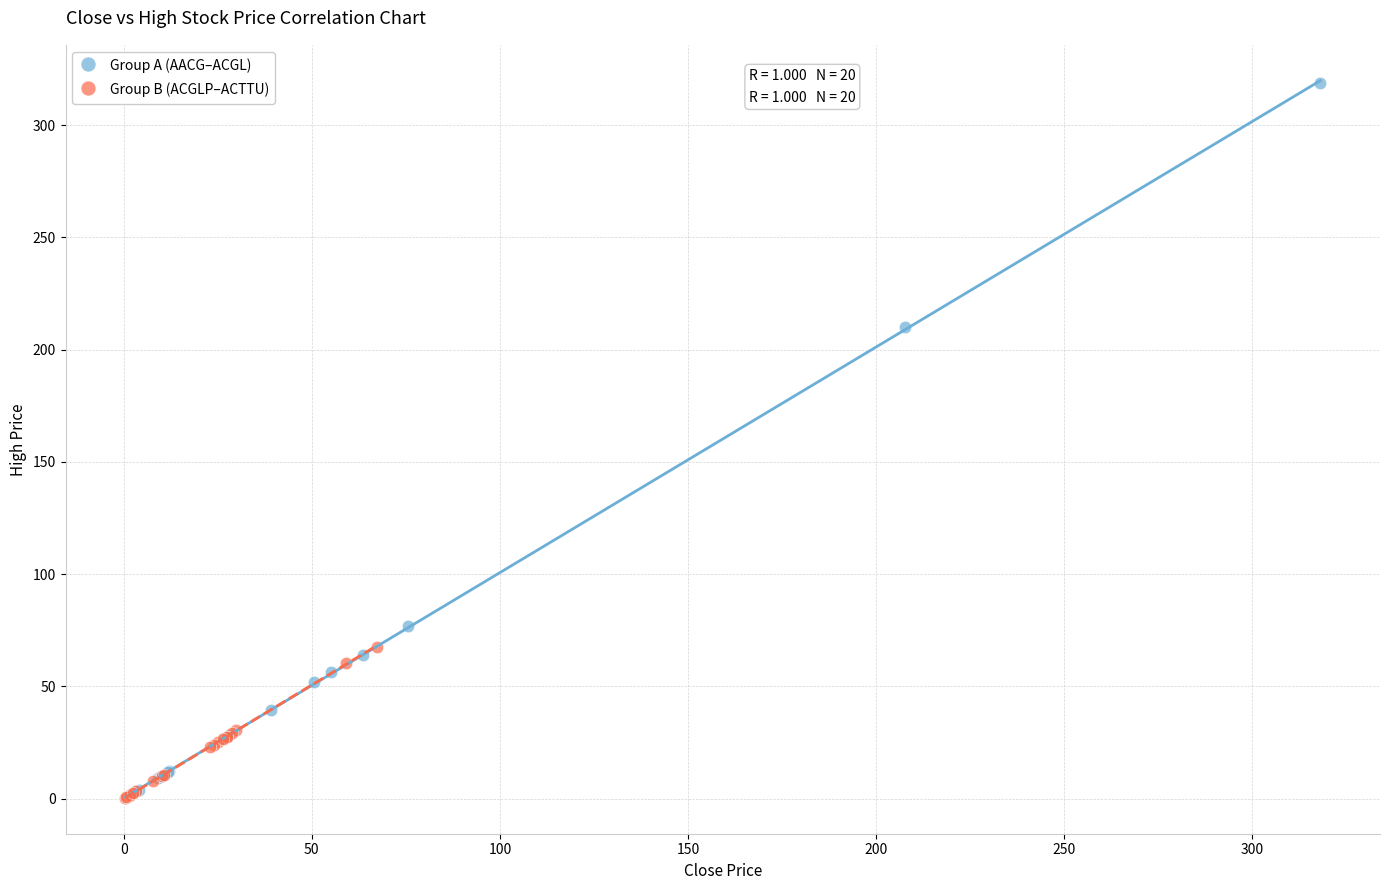

Which series contains the highest Y value?

Group A (AACG–ACGL)